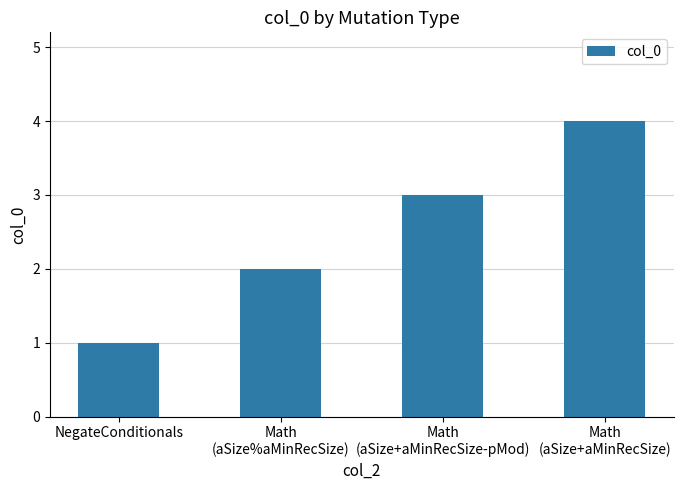

How many values are between 2 and 4?

3